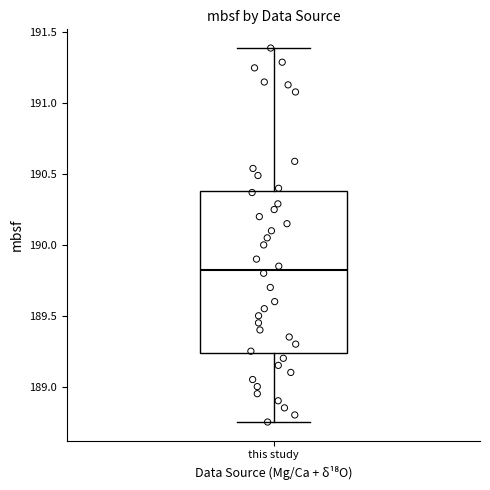

Read this box plot against the y-axis: the position of the median line, the range covered by the box, and the ends of both whiskers. The values are not printed on the chart, so give them approximately, as read against the axis.

median 189.85, box 189.25 to 190.40, whiskers 188.75 to 191.40